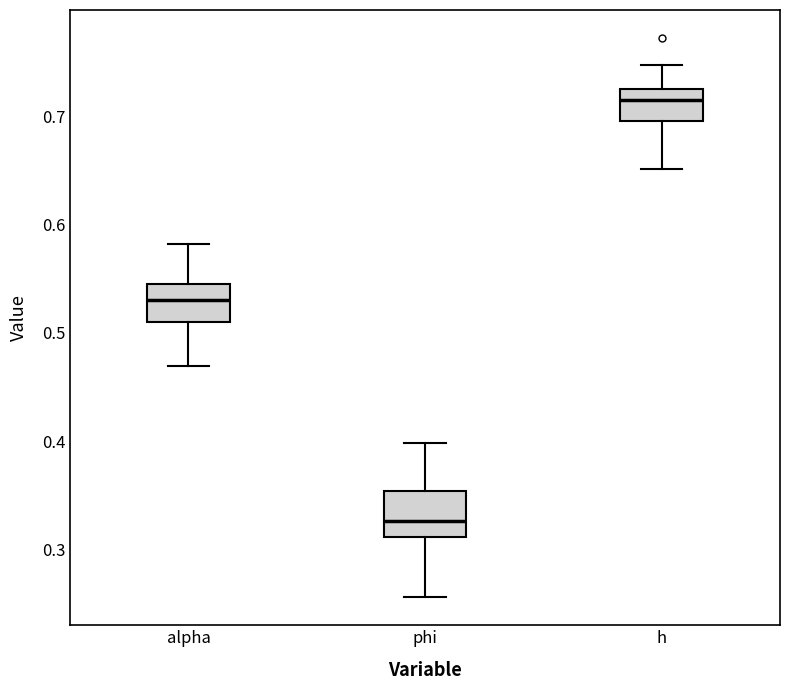

Reading left to right, read every box against the y-axis: the position of its median line, the range the box covers, and the ends of its whiskers. The values are not printed on the chart, so give them approximately, as read against the axis.

alpha: median 0.53, box 0.51 to 0.54, whiskers 0.47 to 0.58
phi: median 0.33, box 0.31 to 0.35, whiskers 0.26 to 0.40
h: median 0.71, box 0.70 to 0.72, whiskers 0.65 to 0.75